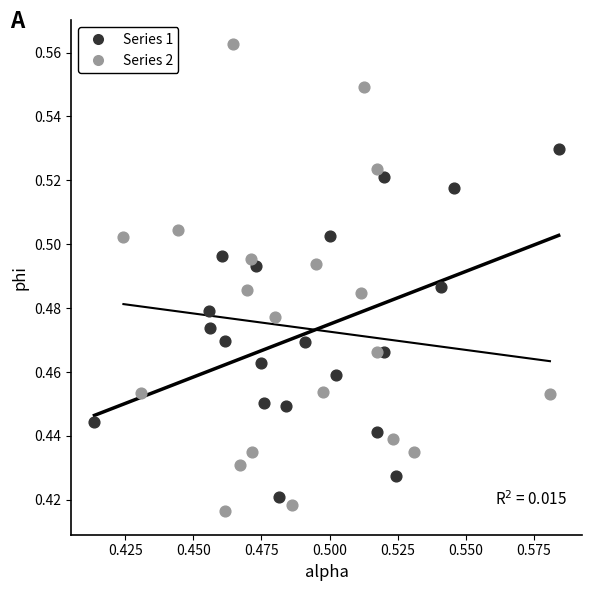

Which series has the widest spread of Y values?

Series 2